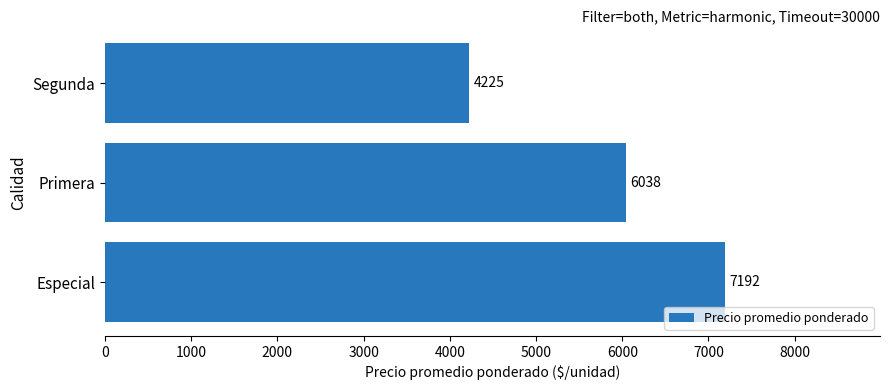

Count the number of categories in the chart.

3